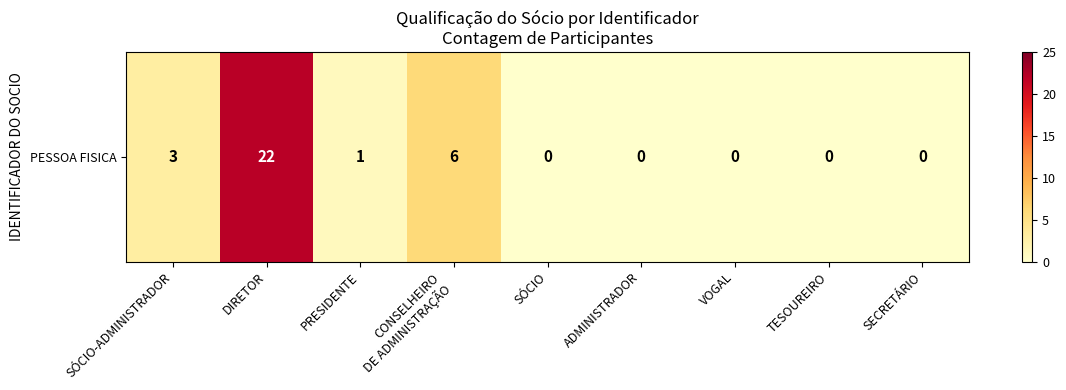

List the labels in order of value, largest first.

DIRETOR, CONSELHEIRO
DE ADMINISTRAÇÃO, SÓCIO-ADMINISTRADOR, PRESIDENTE, SÓCIO, ADMINISTRADOR, VOGAL, TESOUREIRO, SECRETÁRIO